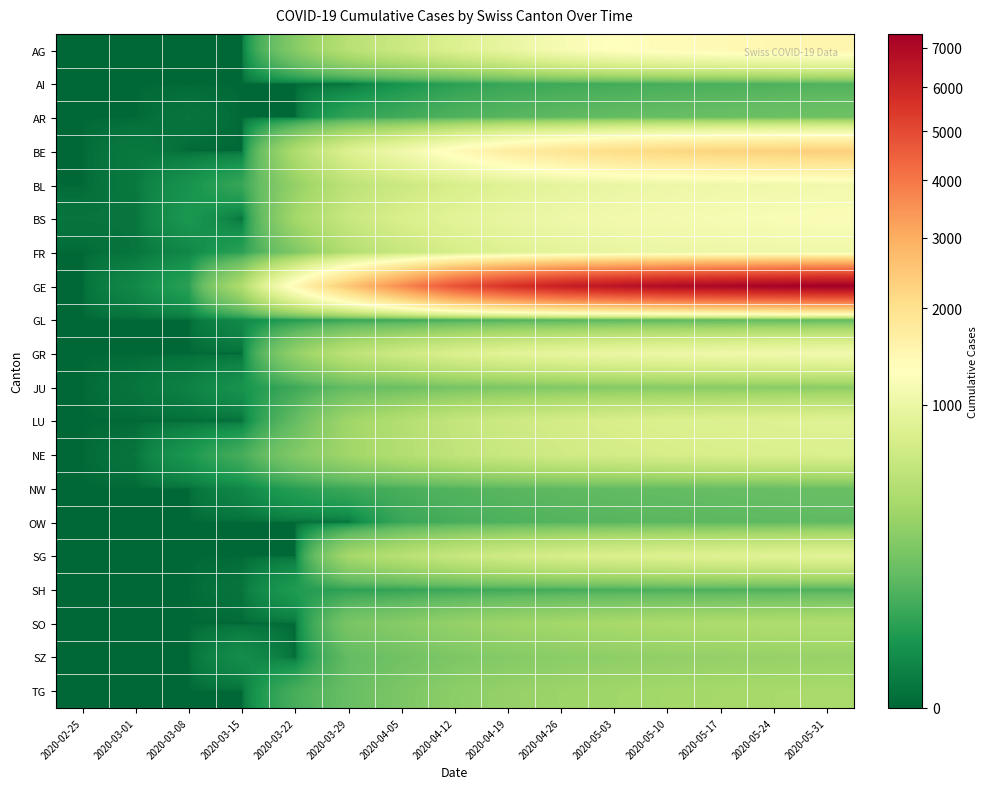

Which series has the largest total across all categories?

GE